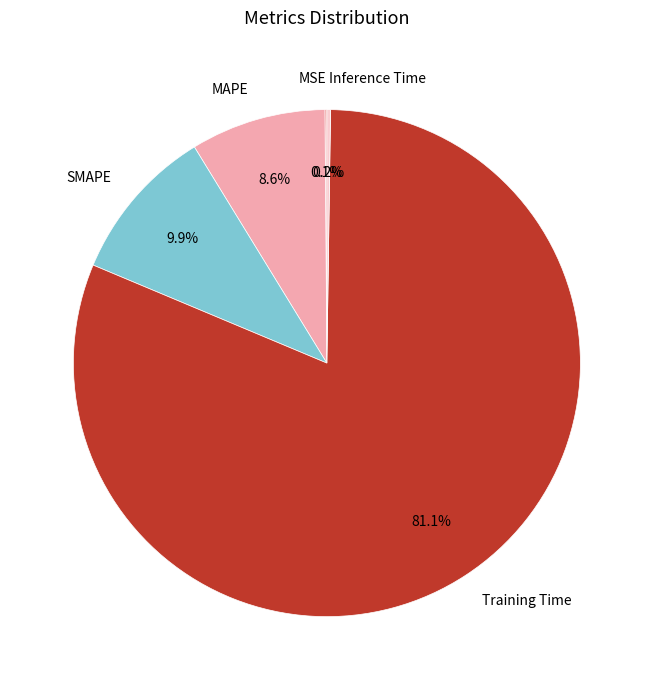

What percentage is NOT represented by SMAPE?

90.1%